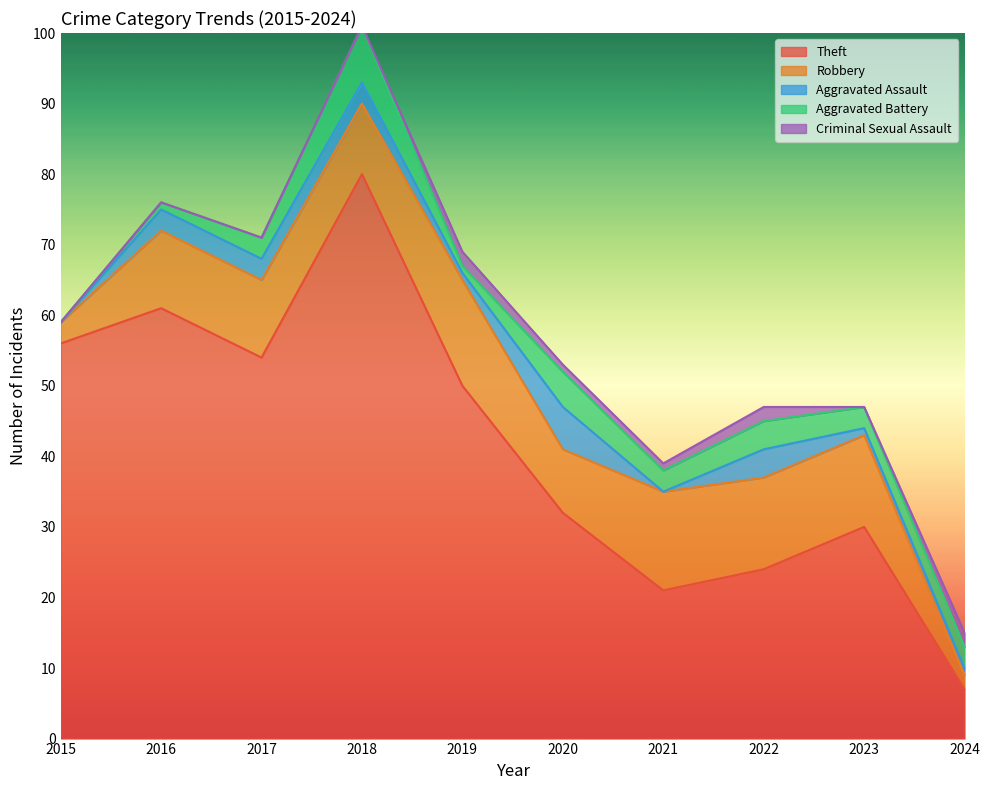

At which category is the sum across all series the highest?

2018